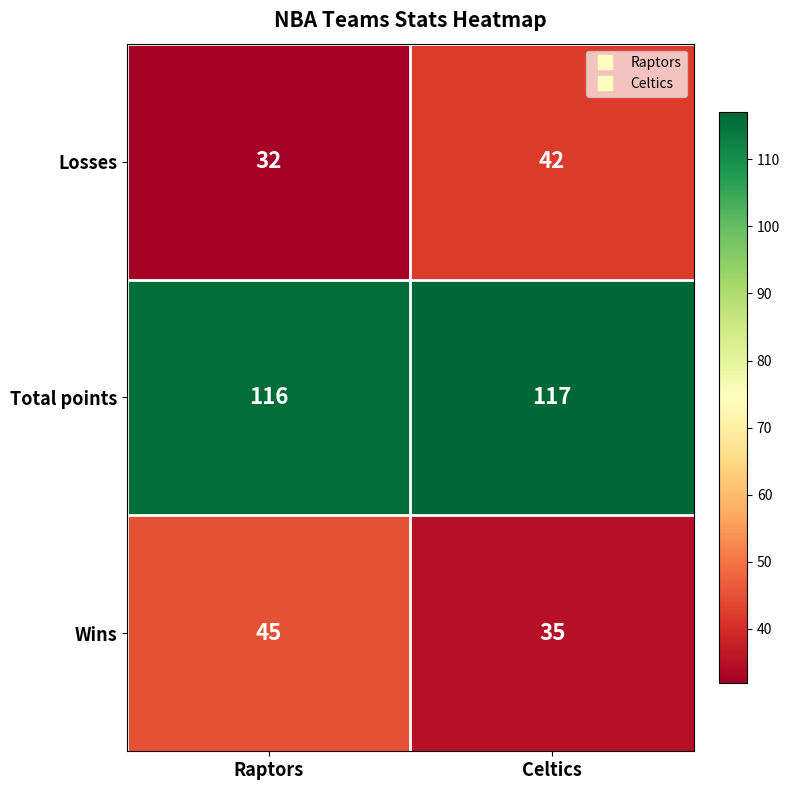

At which category is the sum across all series the highest?

Celtics